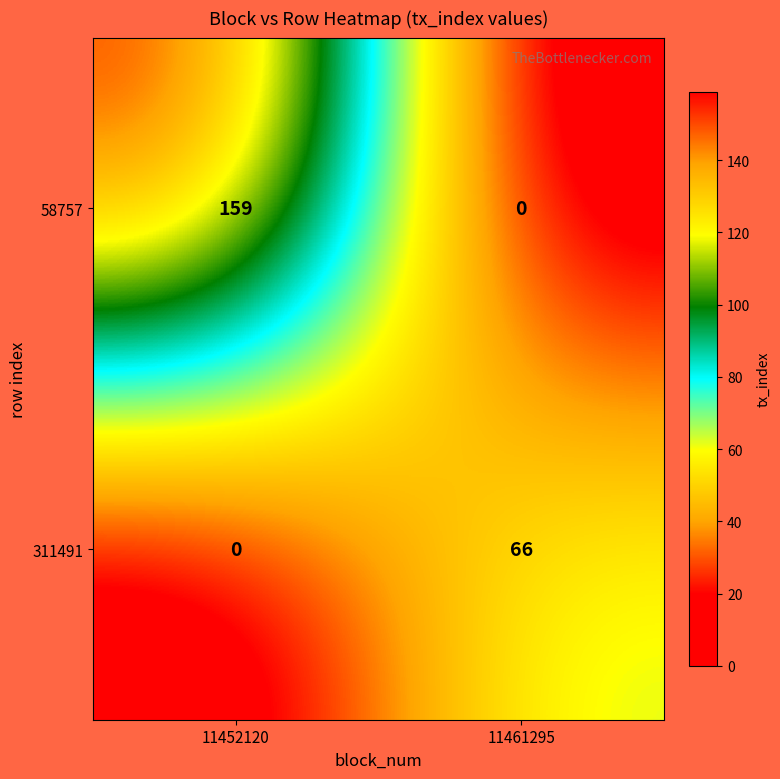

The value of 58757 at 11452120 is 159. True or false?

True